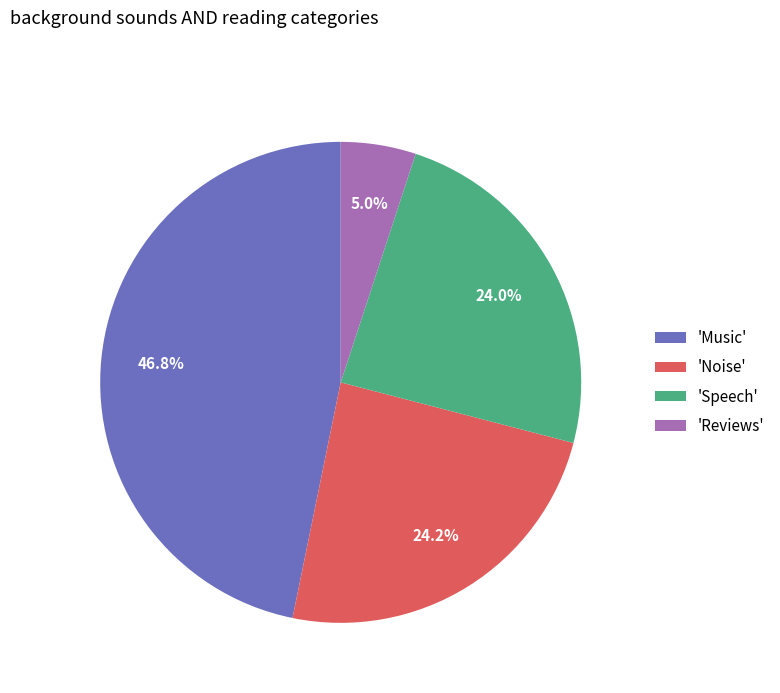

How many slices are in this pie chart?

4